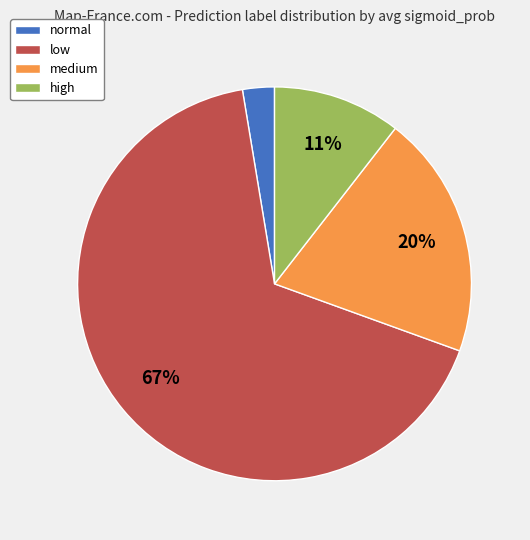

Which has a higher value, low or medium?

low